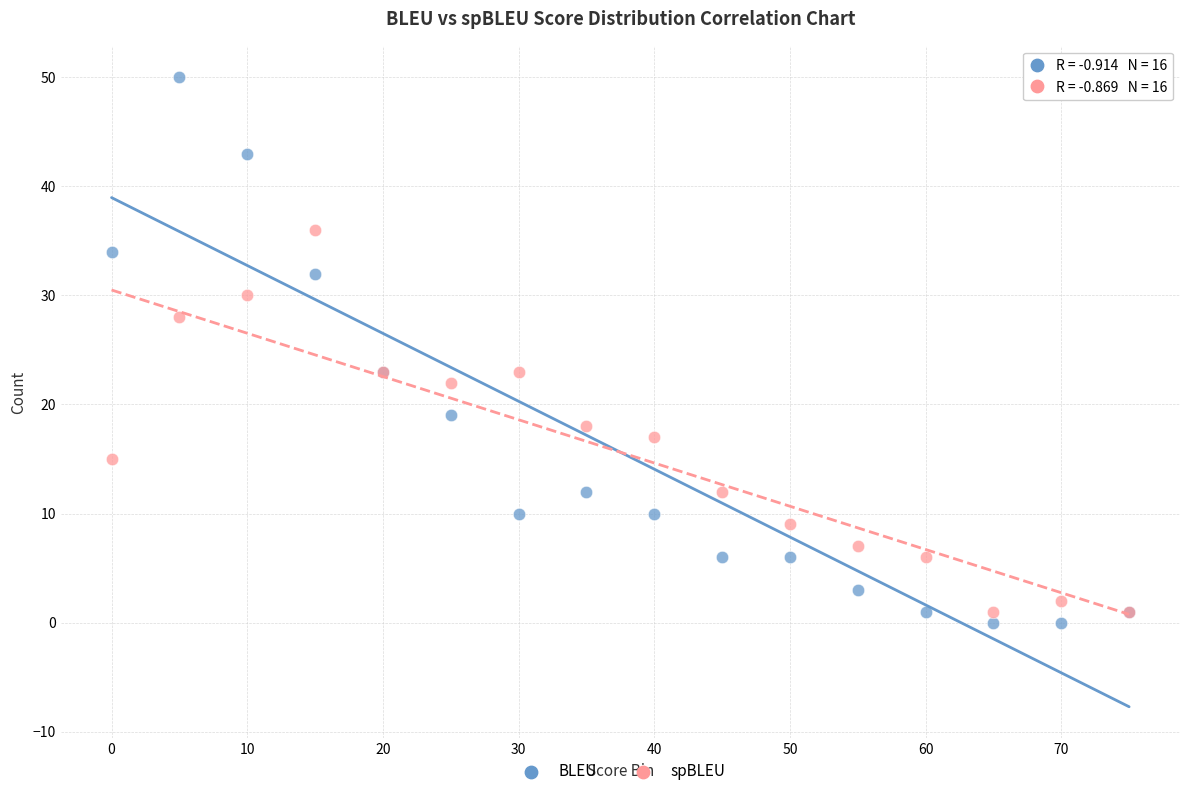

Which series has the largest Y range (max minus min)?

BLEU